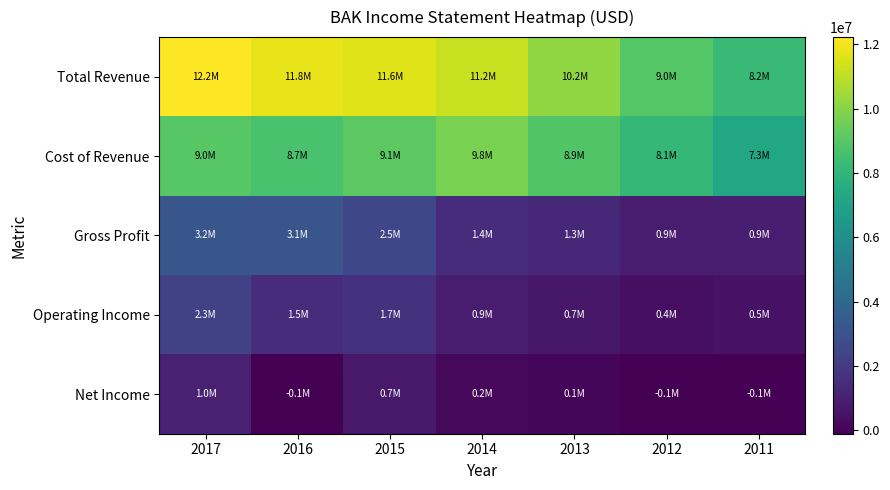

How many distinct data groups are displayed?

5